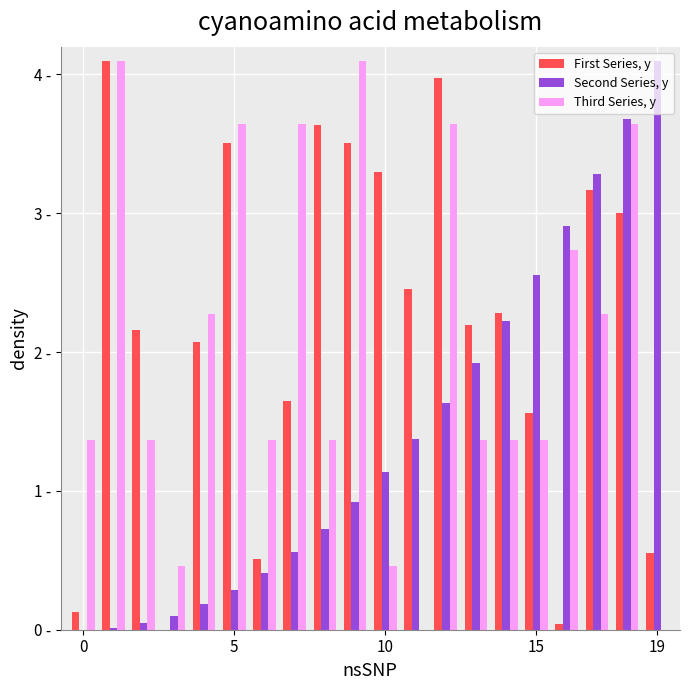

Are the bars grouped side by side (vs. stacked)?

Yes